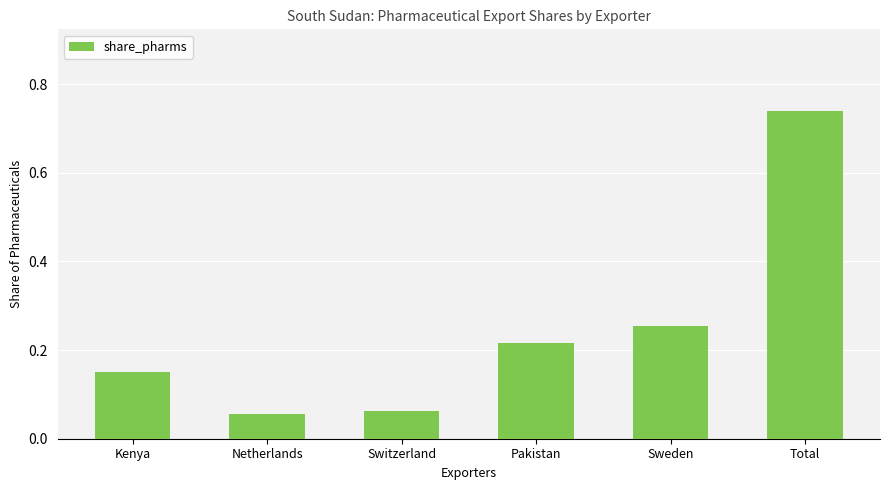

What is the sum of all values?

1.5